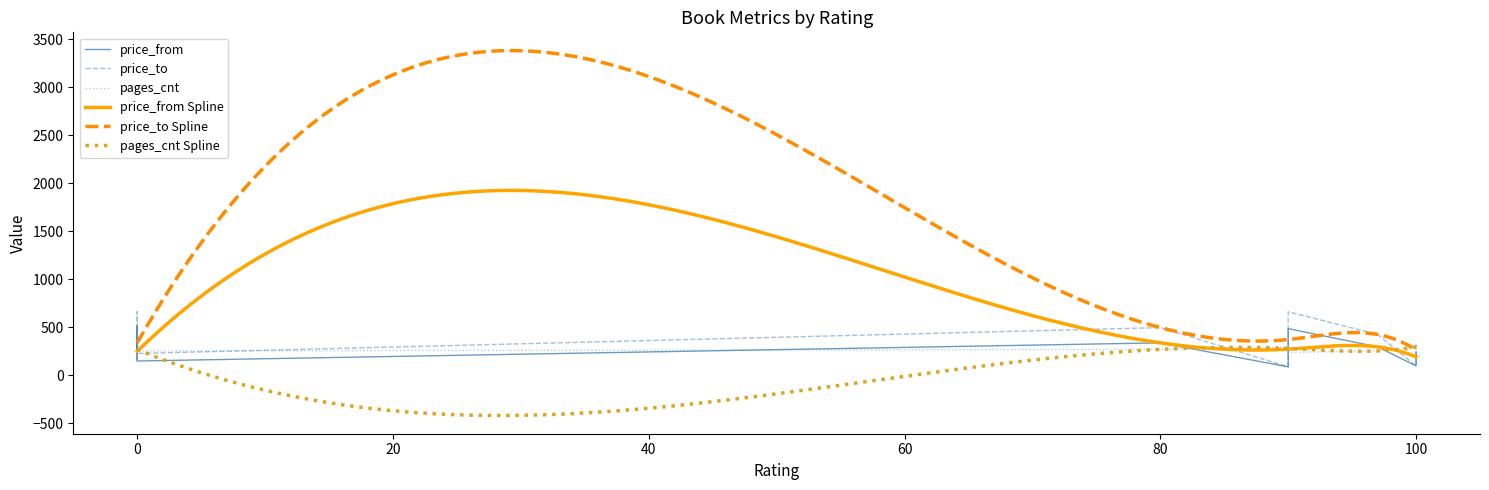

What is the difference between the maximum and minimum values in the pages_cnt series?

72